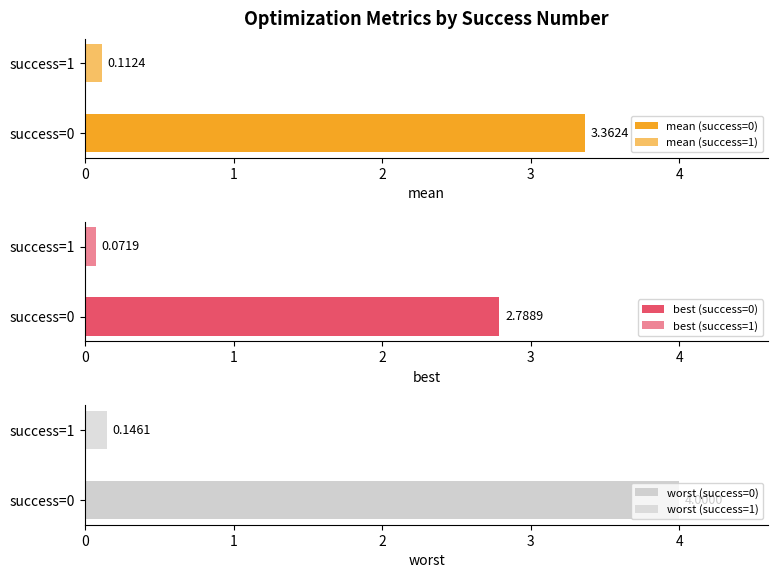

List the labels in order of best value, smallest first.

1, 0